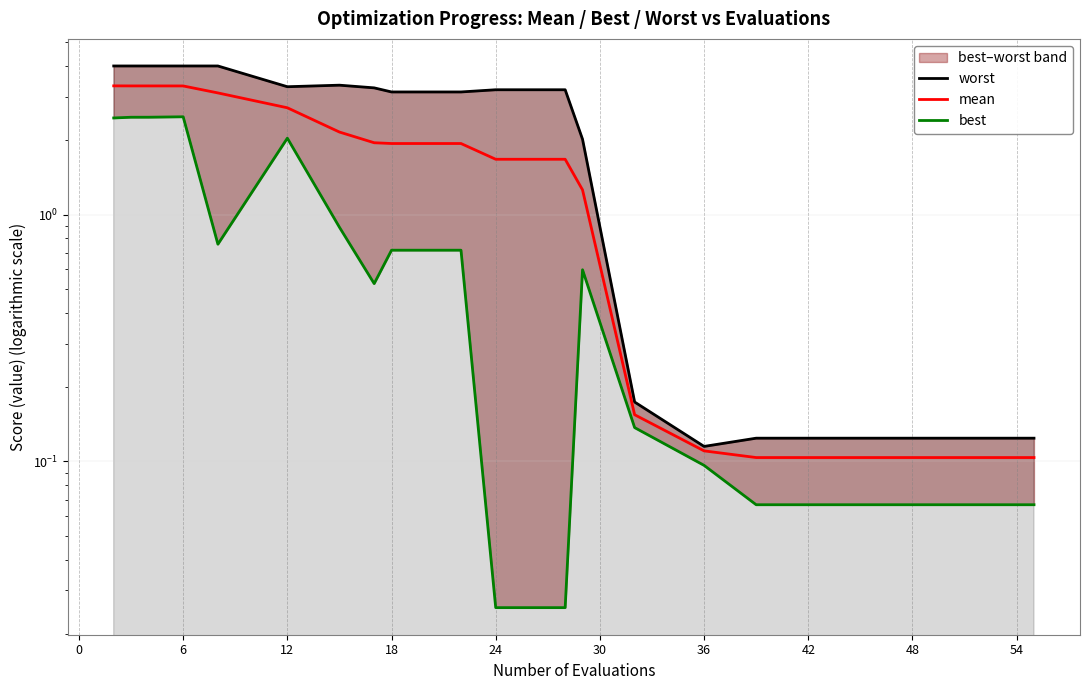

What is the value of the worst point at the 1st from the left?

4.0